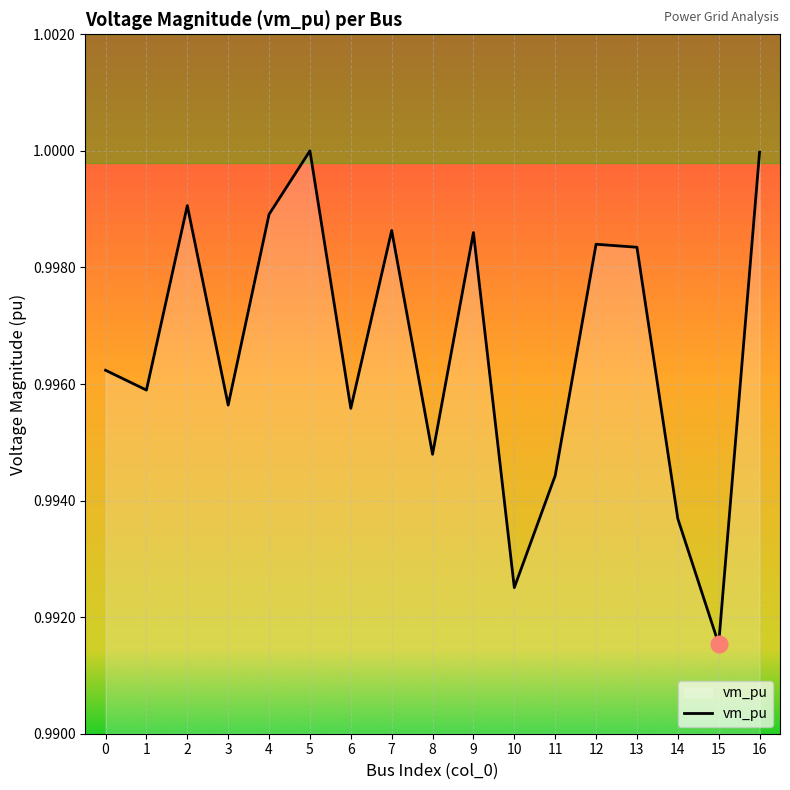

Which category has the lowest value across all series?

15